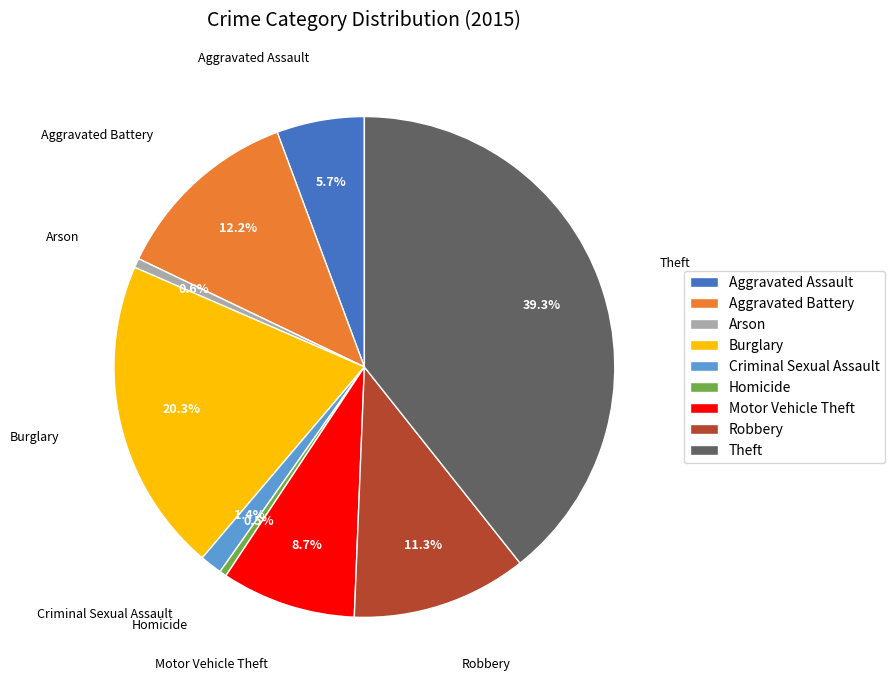

Combined, do Aggravated Battery and Aggravated Assault account for over 50%?

No